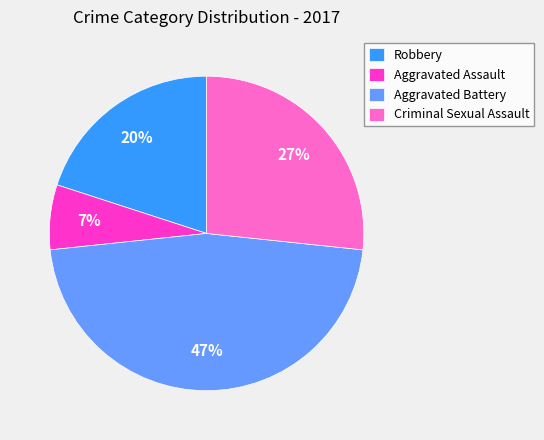

Does any single category account for the majority?

No